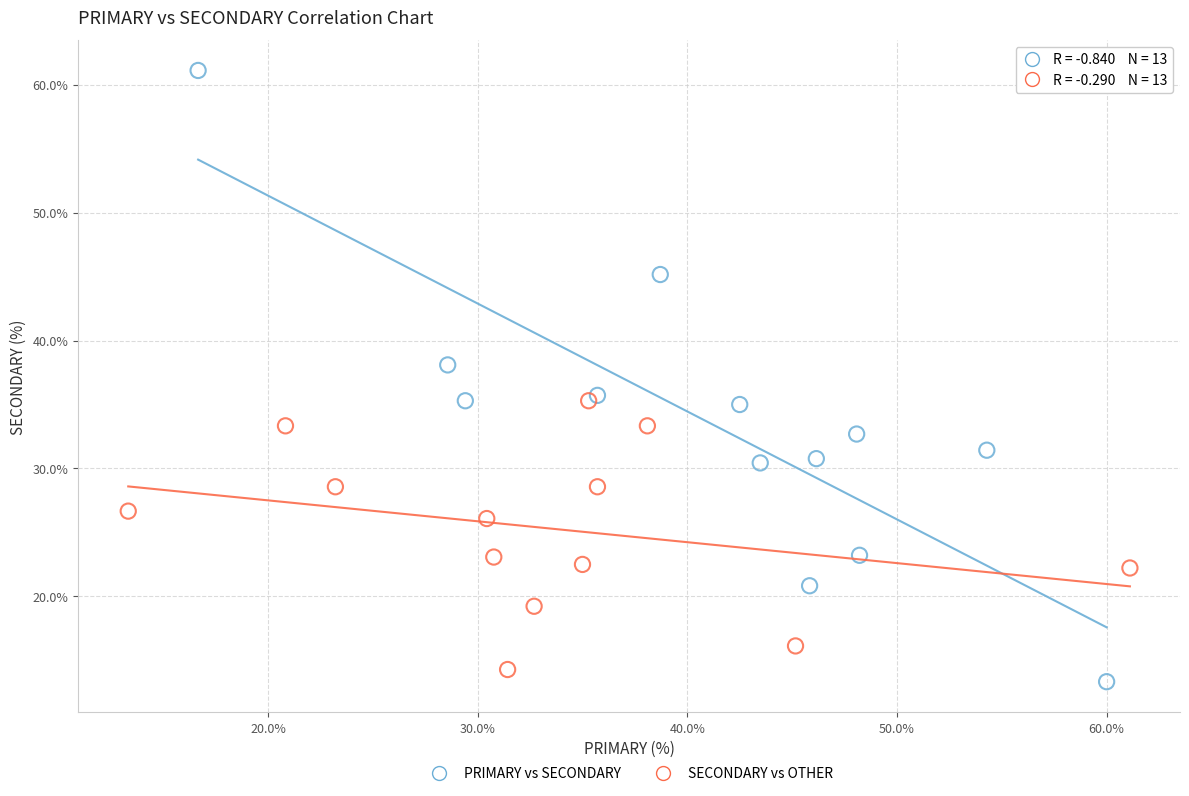

Which series contains the highest Y value?

PRIMARY vs SECONDARY